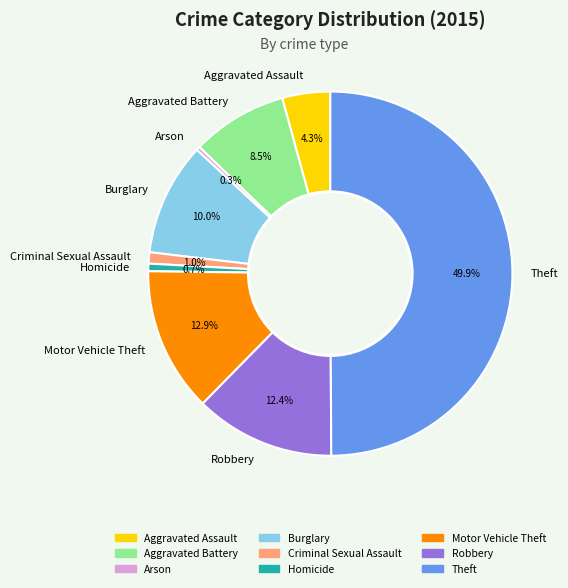

To the nearest percent, what percentage of the pie is Burglary?

10%